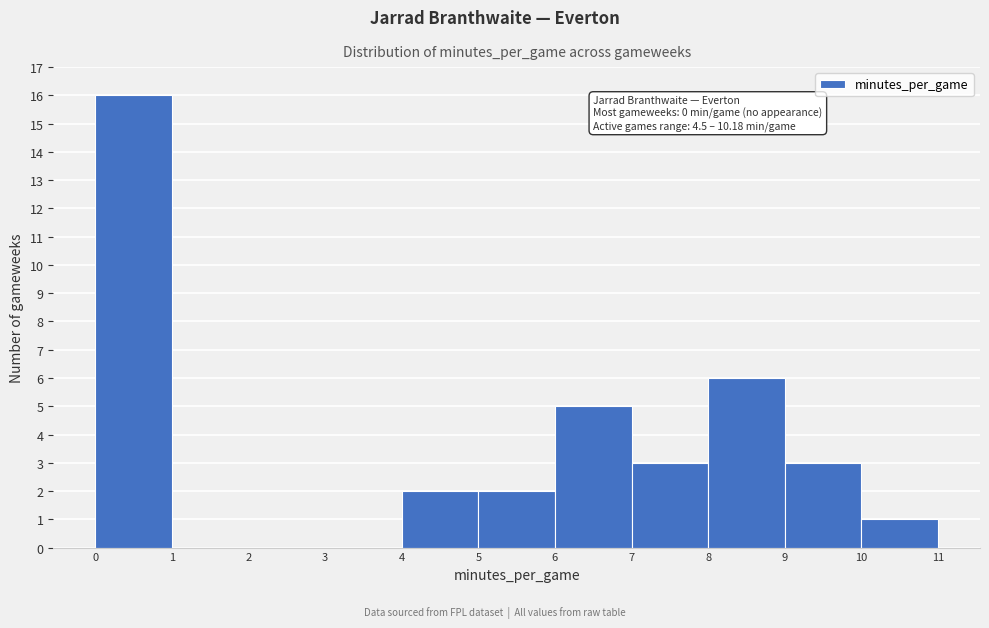

Which range on the x-axis has the tallest bar?

0 to 1